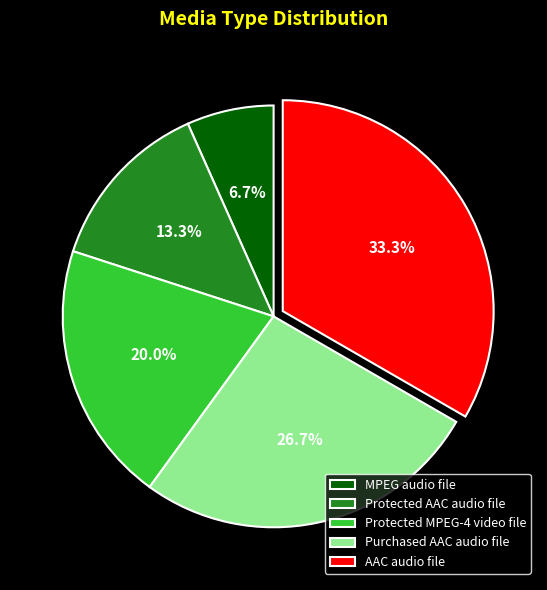

True or false: Protected MPEG-4 video file accounts for 28% of the total.

False